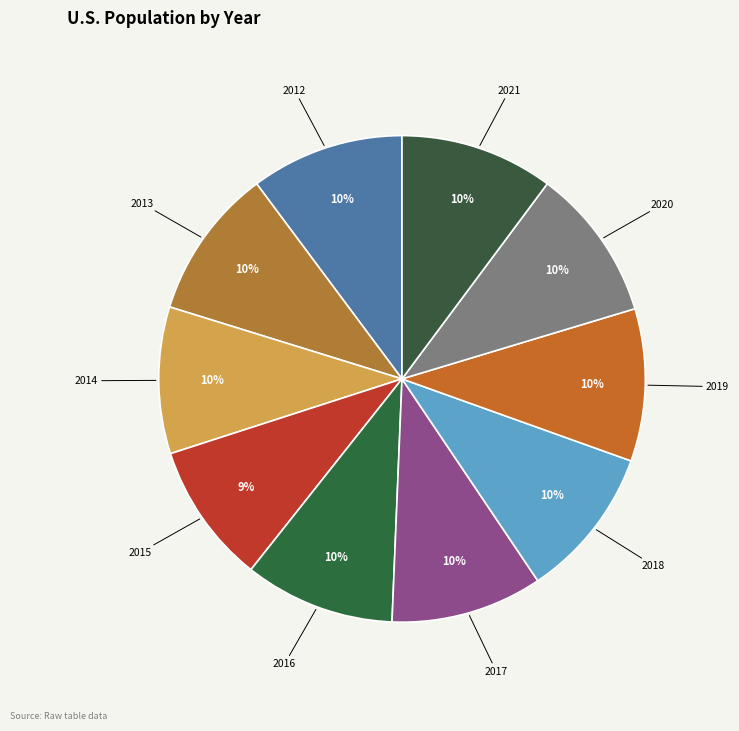

What is the ratio of the value at 2021 to the value at 2017?

1.0